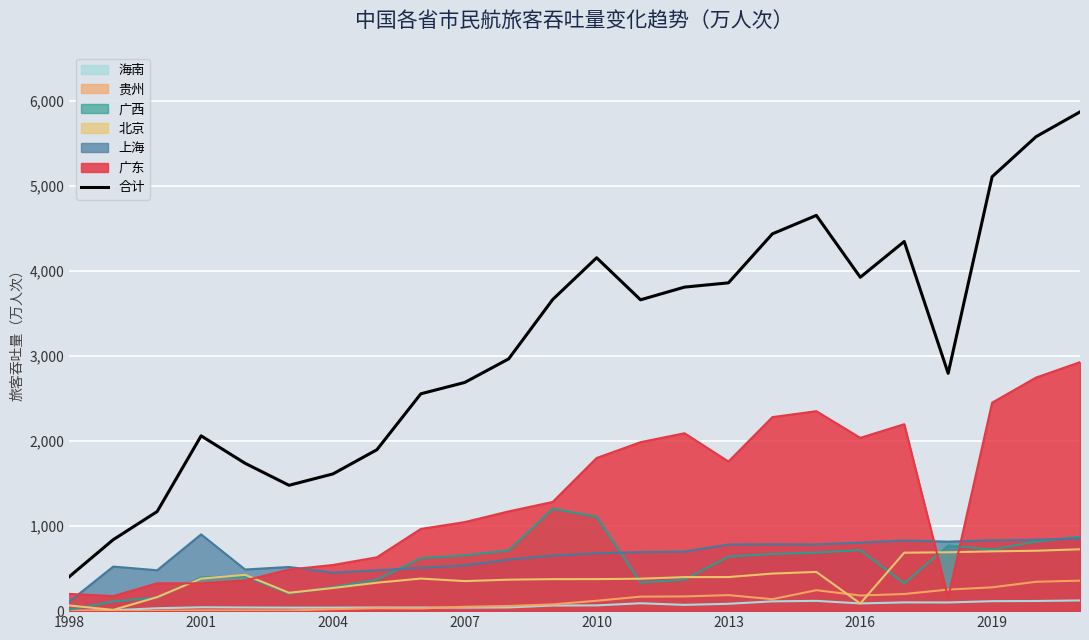

Does the chart display data point markers on the line(s)?

No